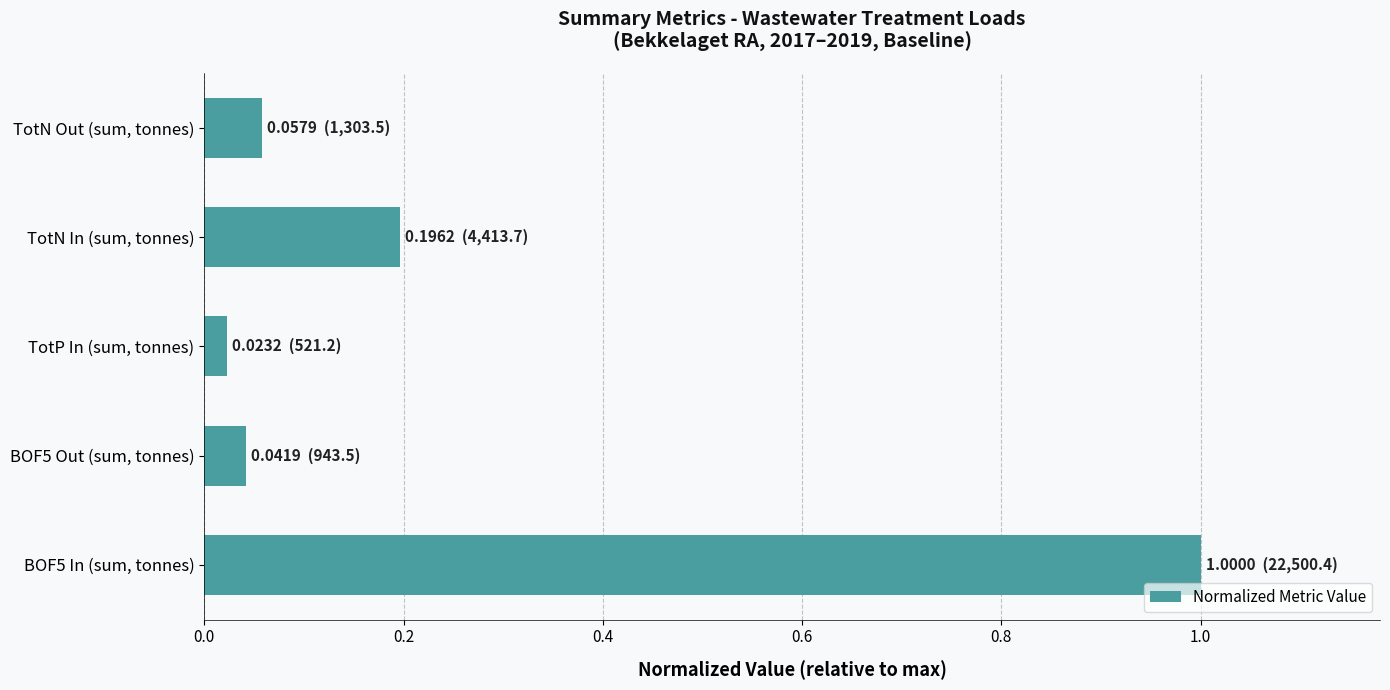

What is the change in value from BOF5 Out (sum, tonnes) to TotN In (sum, tonnes)?

+0.2